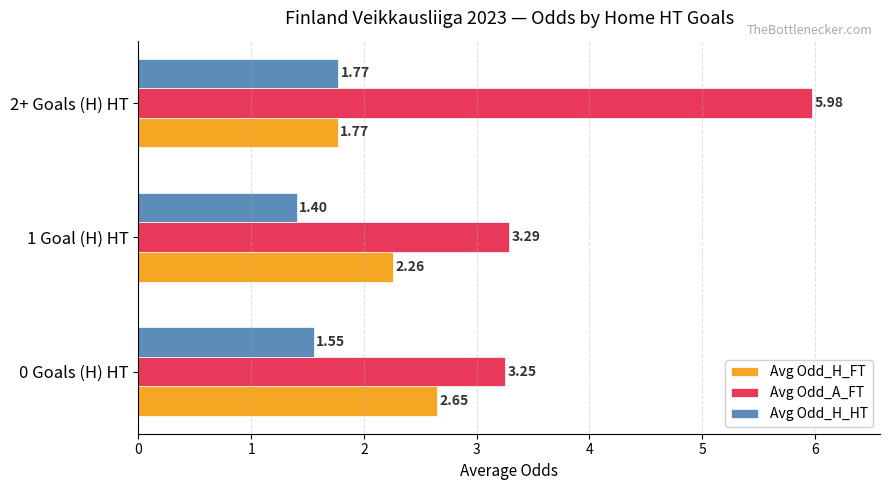

What is the difference between the maximum and minimum values in the Avg Odd_H_HT series?

0.4